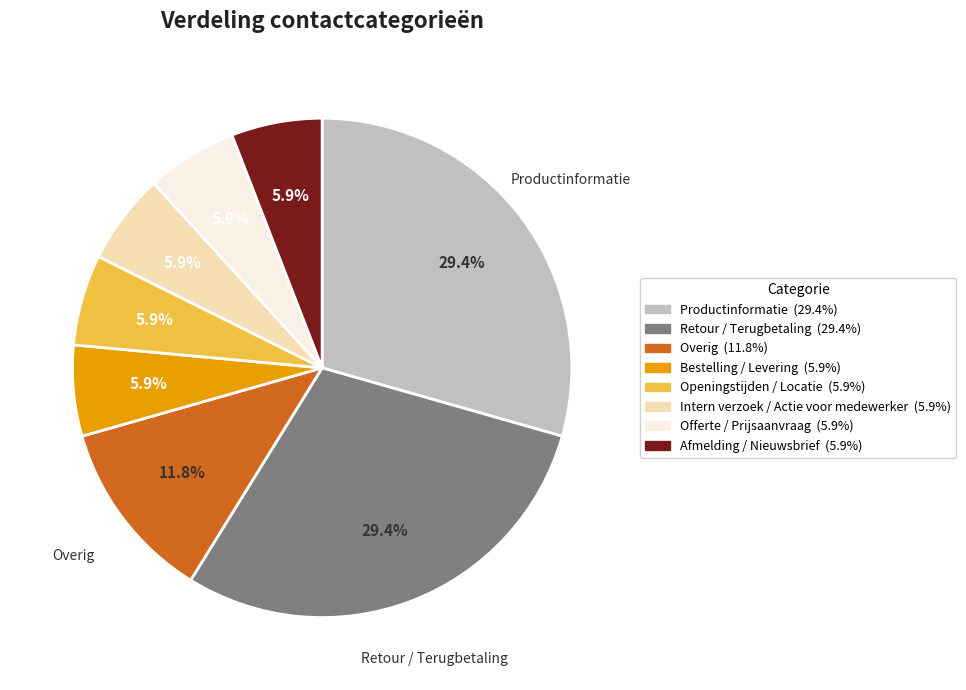

Is the sum of Retour / Terugbetaling and Afmelding / Nieuwsbrief greater than half?

No